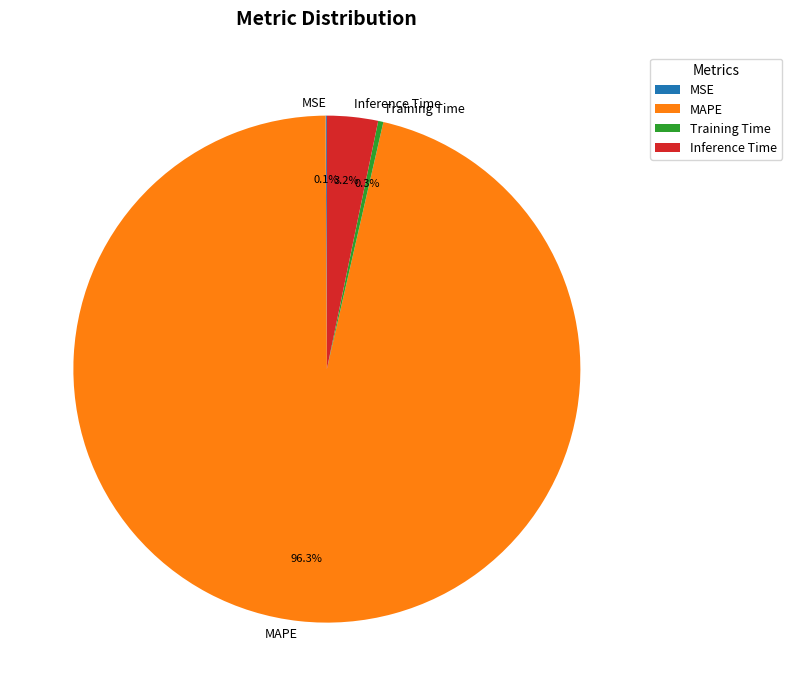

Is there a majority slice in this chart?

Yes